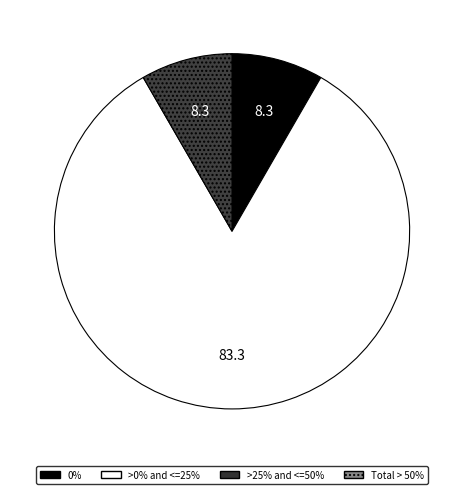

Is there any slice that represents more than half of the pie?

Yes